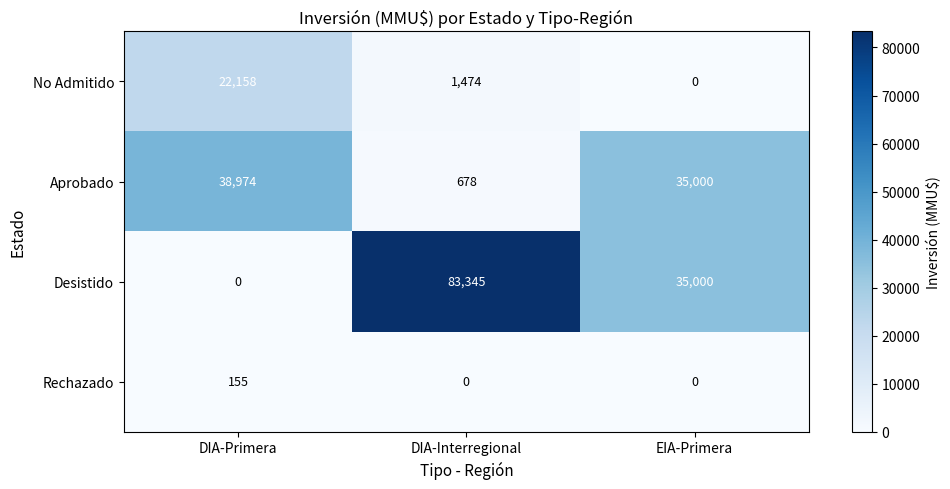

Rank the series at DIA-Primera from lowest to highest value.

Desistido, Rechazado, No Admitido, Aprobado